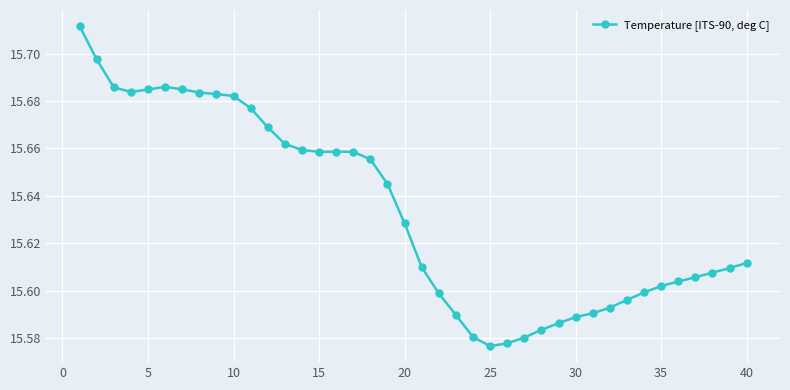

What is the sum of all values?

625.3